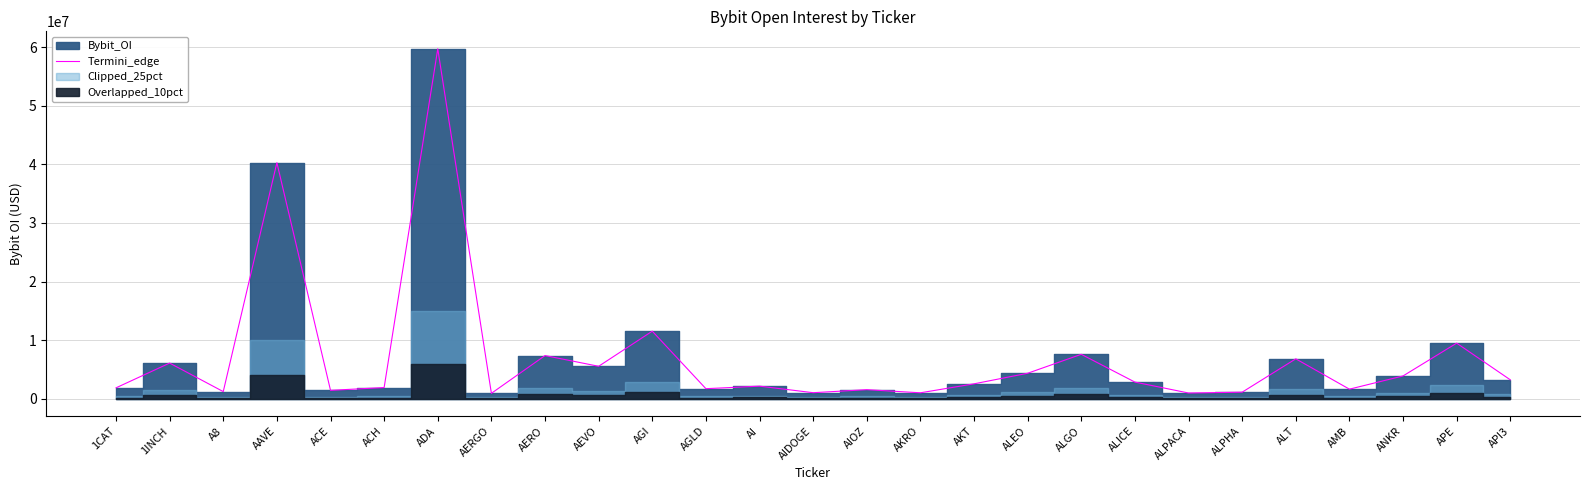

Which label corresponds to the smallest value in the chart?

AERGO